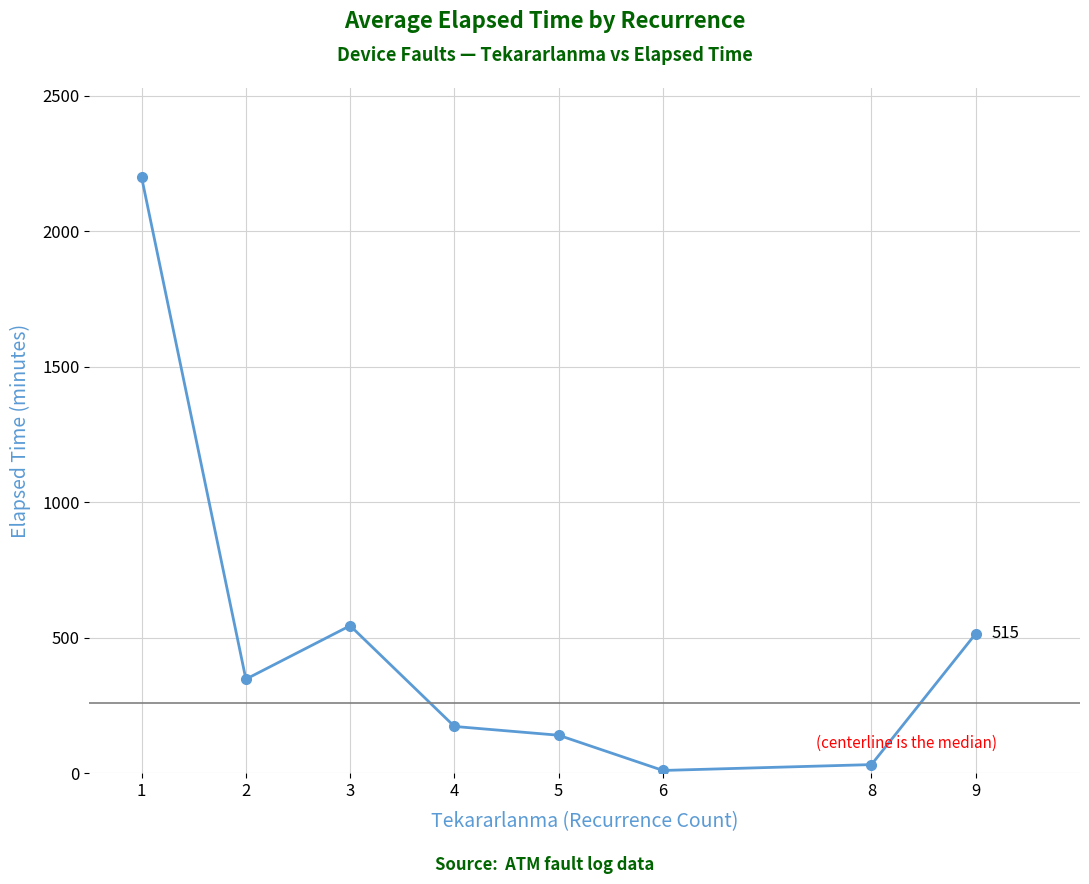

Rank the categories by value from lowest to highest.

6, 8, 5, 4, 2, 9, 3, 1